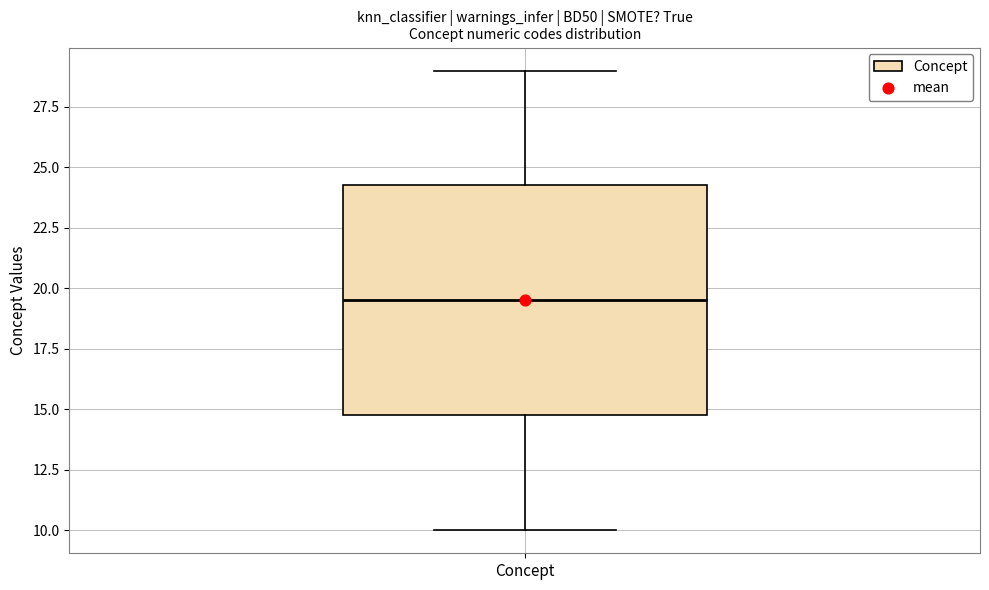

Read this box plot against the y-axis: the position of the median line, the range covered by the box, and the ends of both whiskers. The values are not printed on the chart, so give them approximately, as read against the axis.

median 19.5, box 15.0 to 24.5, whiskers 10.0 to 29.0